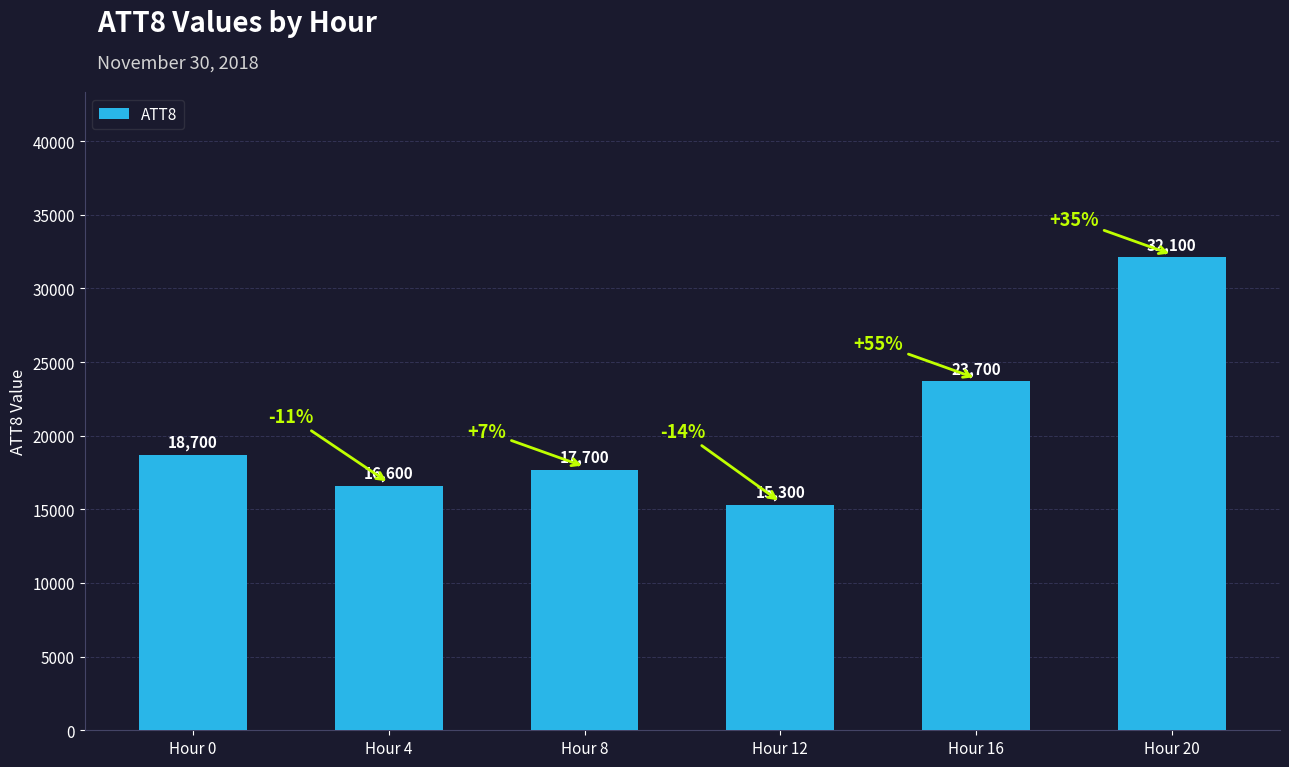

Reading left to right, what are all the values shown in this chart?

Hour 0=18700	Hour 4=16600	Hour 8=17700	Hour 12=15300	Hour 16=23700	Hour 20=32100